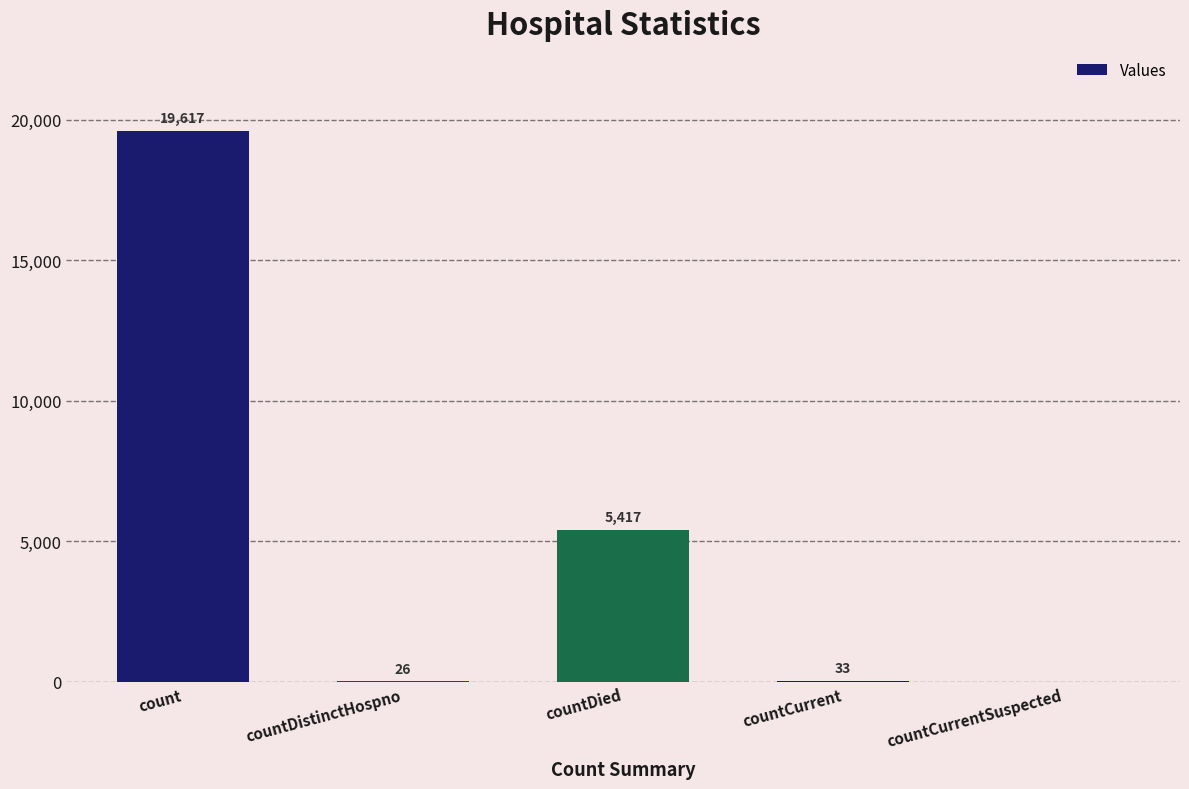

What is the sum of the values at countDied and countDistinctHospno?

5443